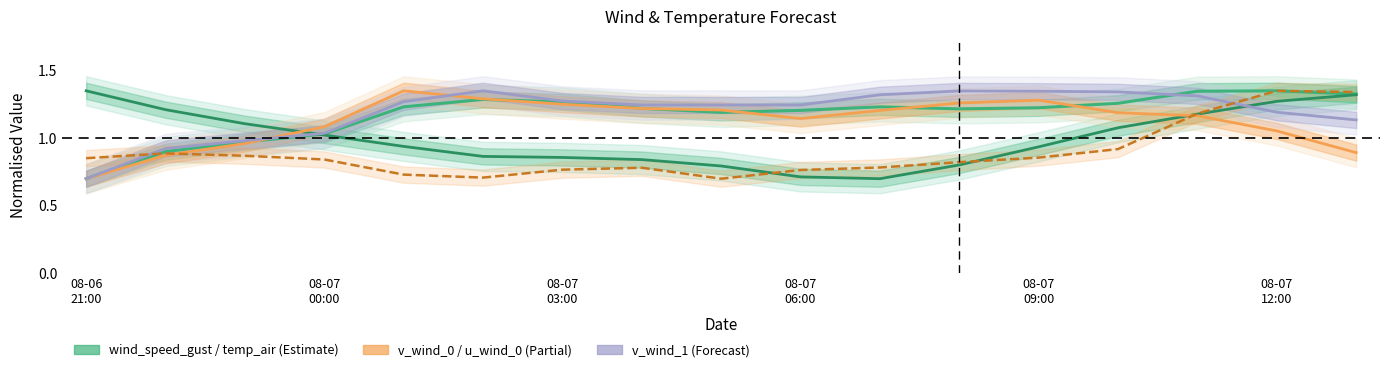

What is the value of the temp_air point at the 15th from the left?

1.2